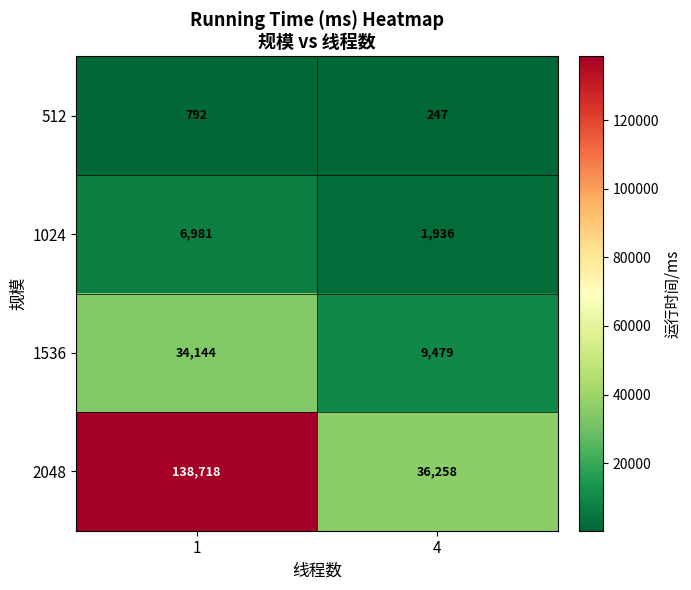

At how many categories does at least one series exceed 48443?

1